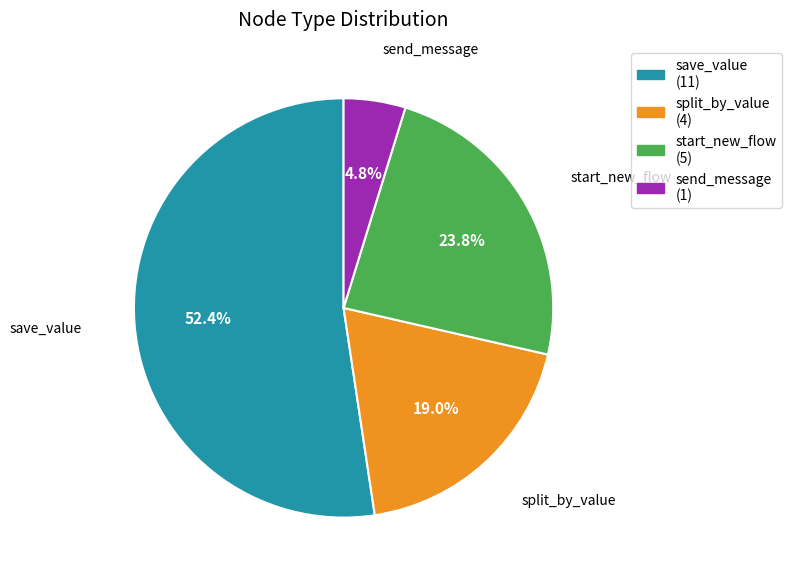

True or false: split_by_value accounts for 19% of the total.

True